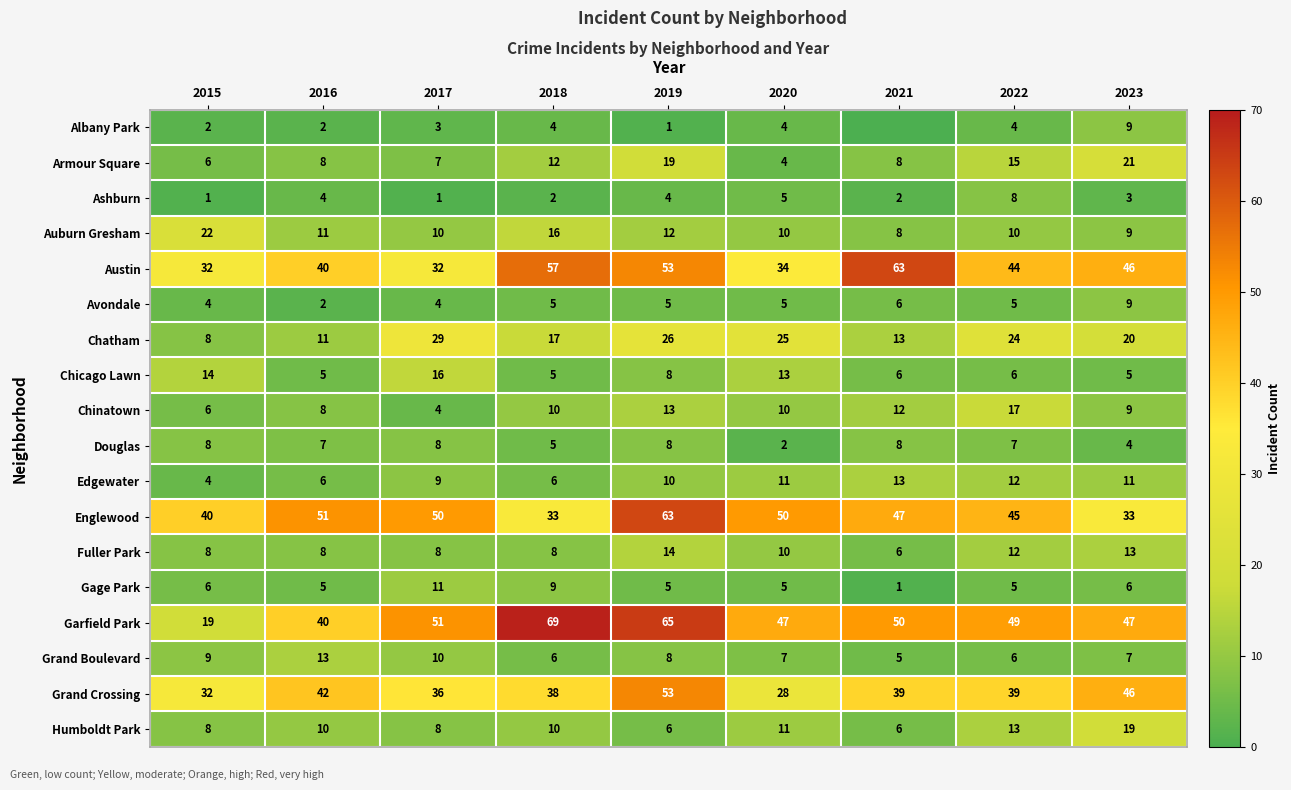

How many Edgewater values are between 6 and 11?

6